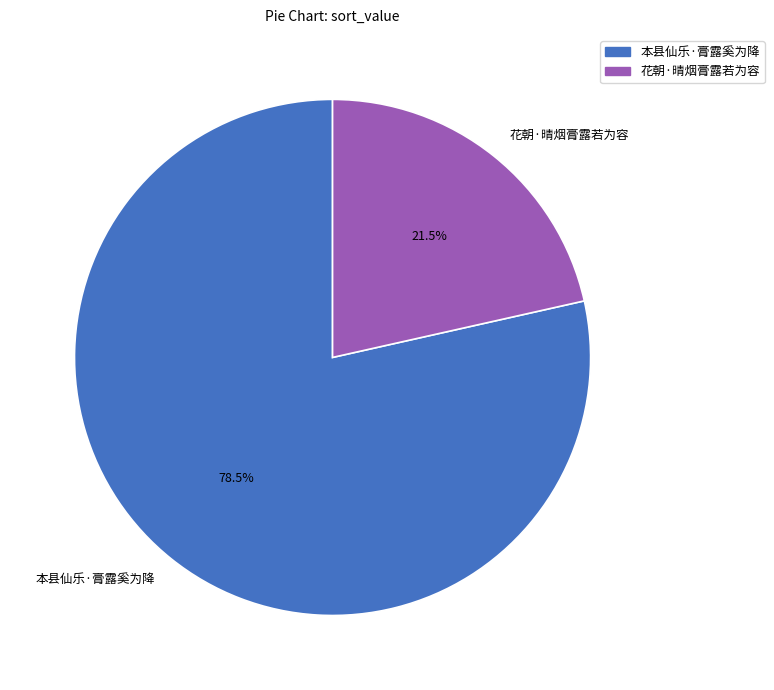

Does 本县仙乐·膏露奚为降 represent more than half of the total?

Yes